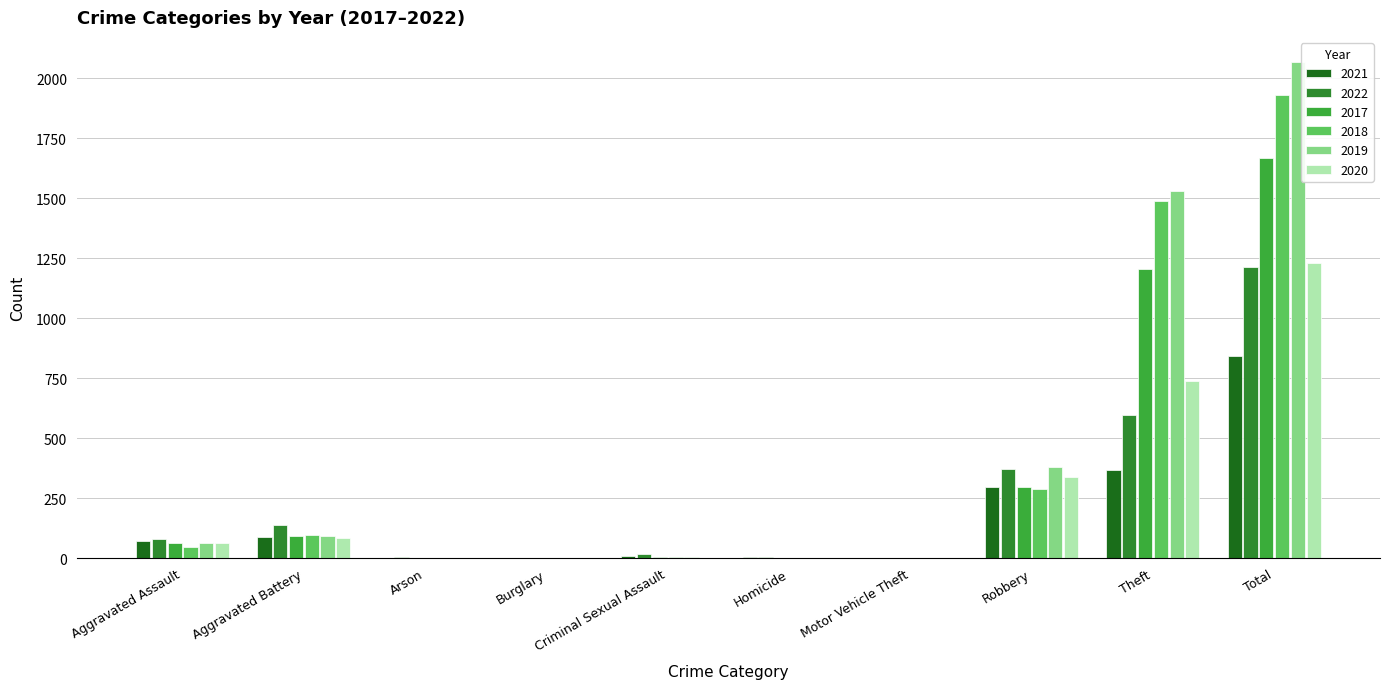

What is the sum of the 2022 values at Motor Vehicle Theft and Arson?

5